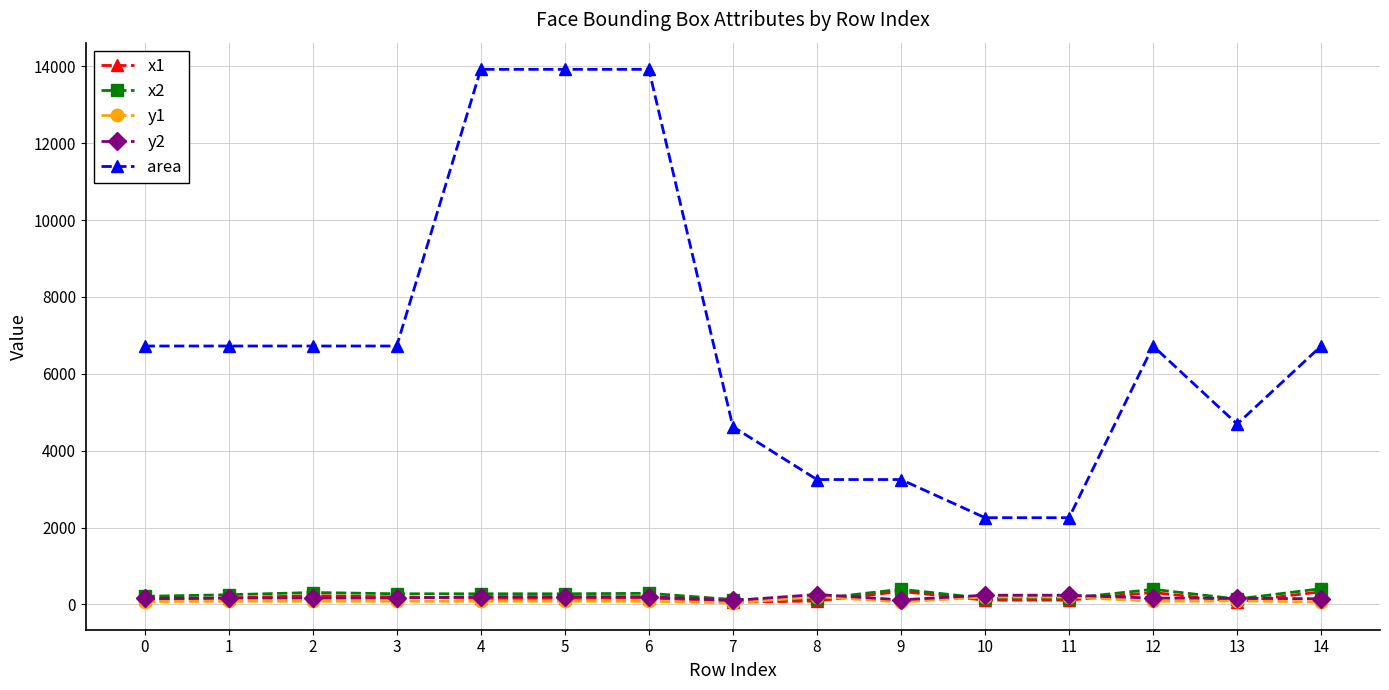

Is it true that area equals 8566 at 4?

False